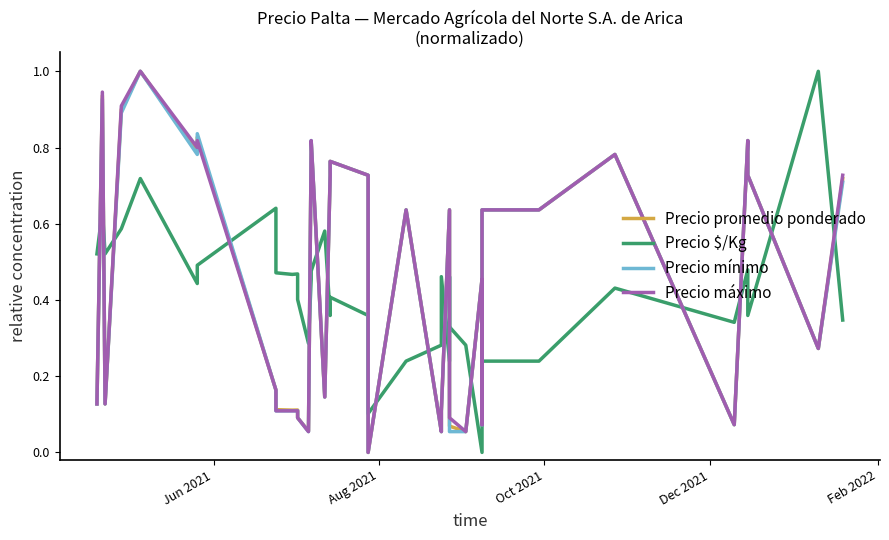

Does the chart have visible grid lines?

No